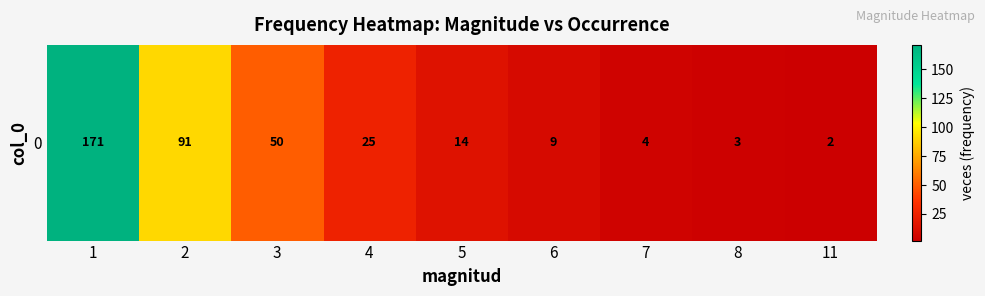

How many data points are less than 14?

4